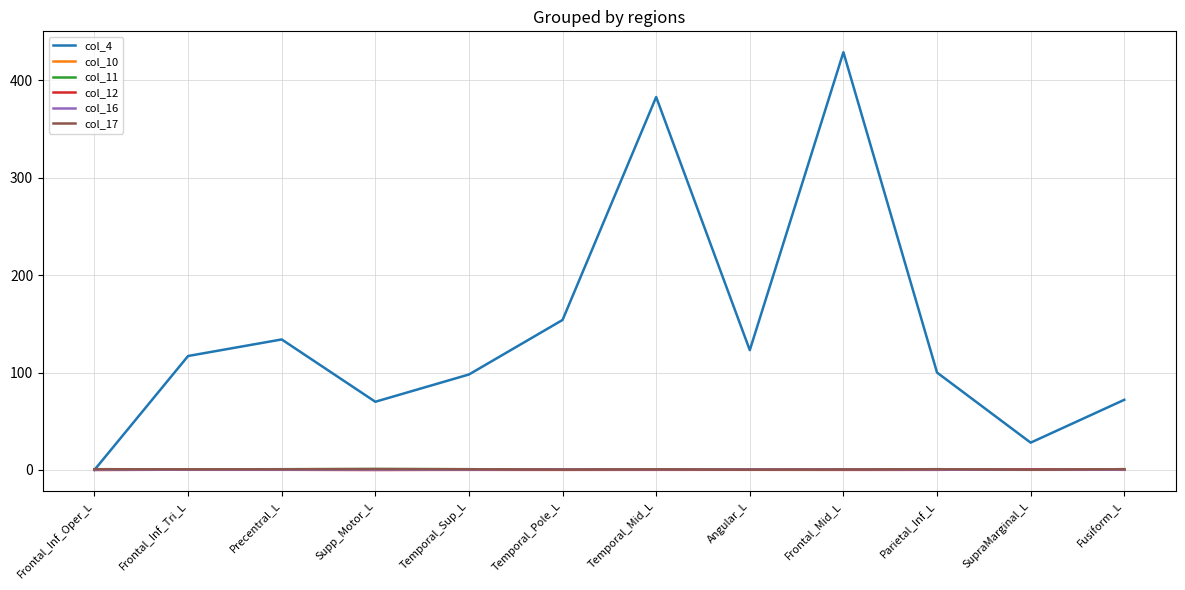

What is the spread (max minus min) of values at Temporal_Sup_L?

97.9